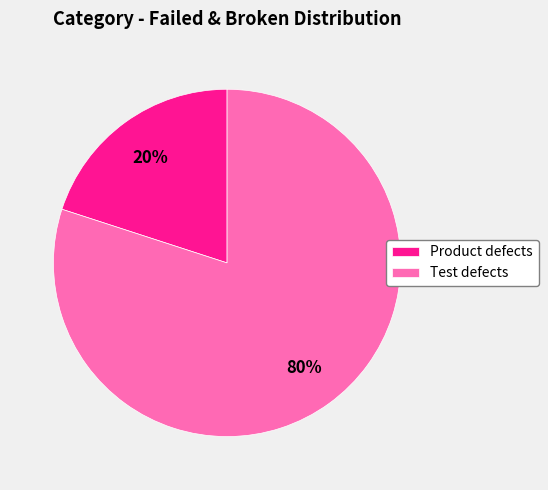

To the nearest percent, what percentage of the pie is Test defects?

80%